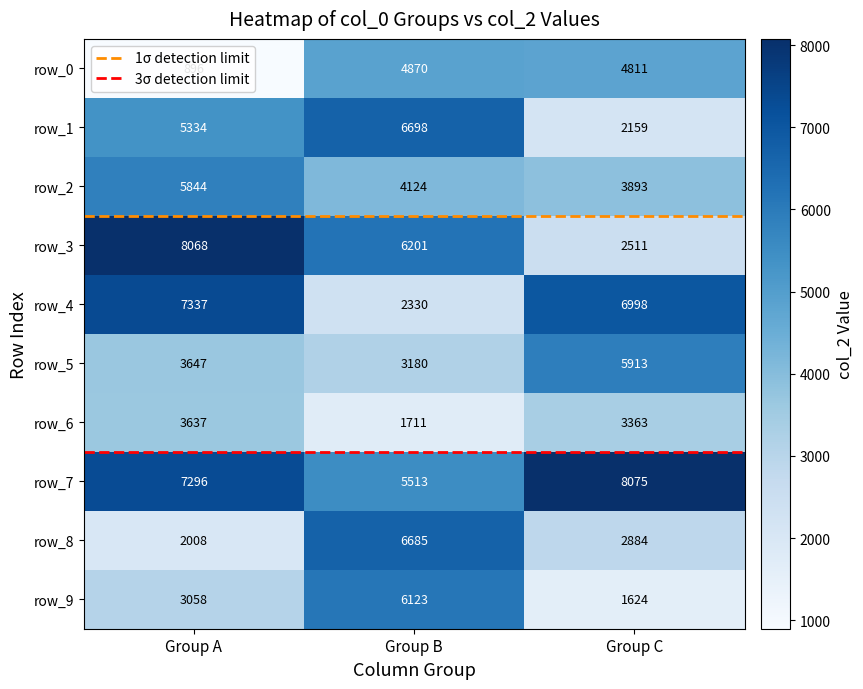

Rank the series at Group B from highest to lowest value.

row_1, row_8, row_3, row_9, row_7, row_0, row_2, row_5, row_4, row_6